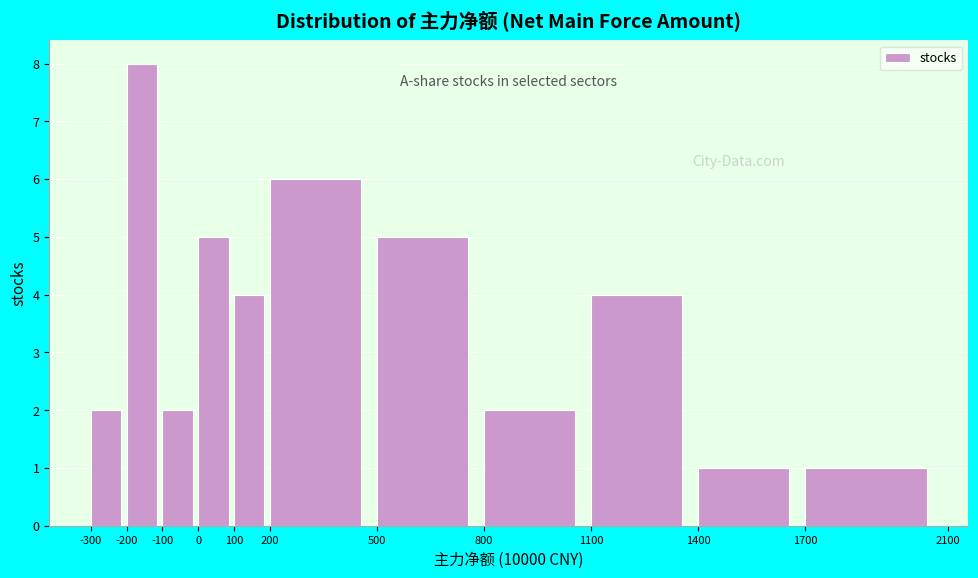

How tall is the bar that spans 0 to 100 on the x-axis? The values are not printed on the chart, so give them approximately, as read against the axis.

5